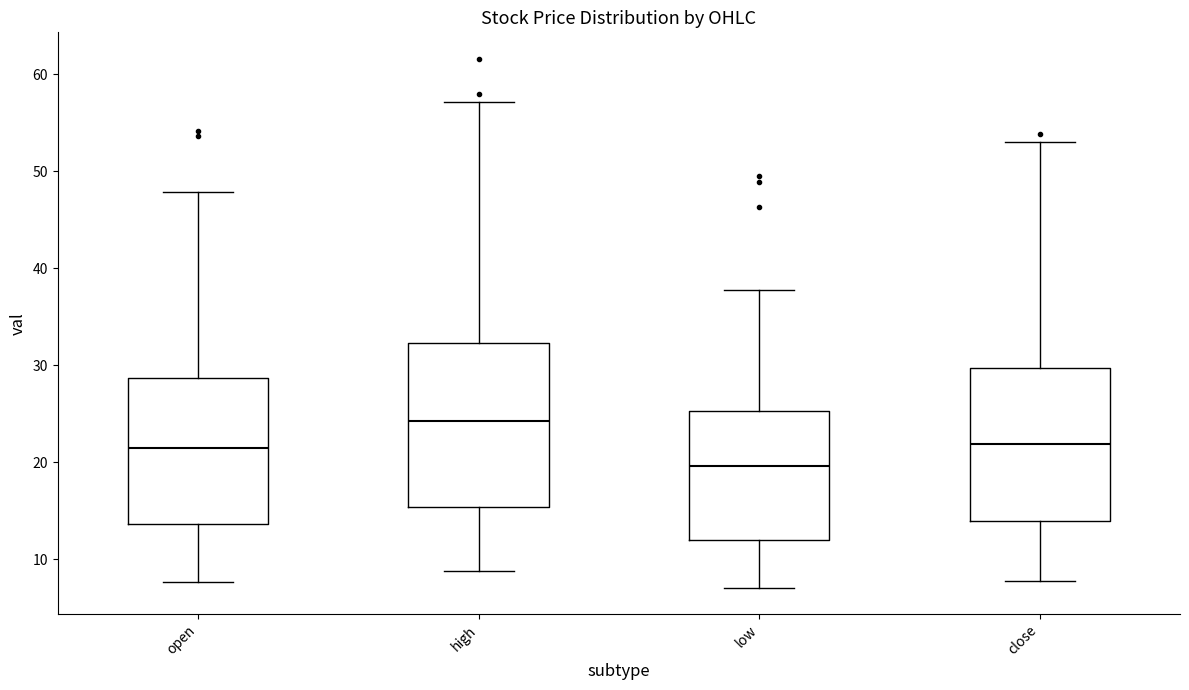

Reading left to right, read every box against the y-axis: the position of its median line, the range the box covers, and the ends of its whiskers. The values are not printed on the chart, so give them approximately, as read against the axis.

open: median 21, box 14 to 29, whiskers 8 to 48
high: median 24, box 15 to 32, whiskers 9 to 57
low: median 20, box 12 to 25, whiskers 7 to 38
close: median 22, box 14 to 30, whiskers 8 to 53